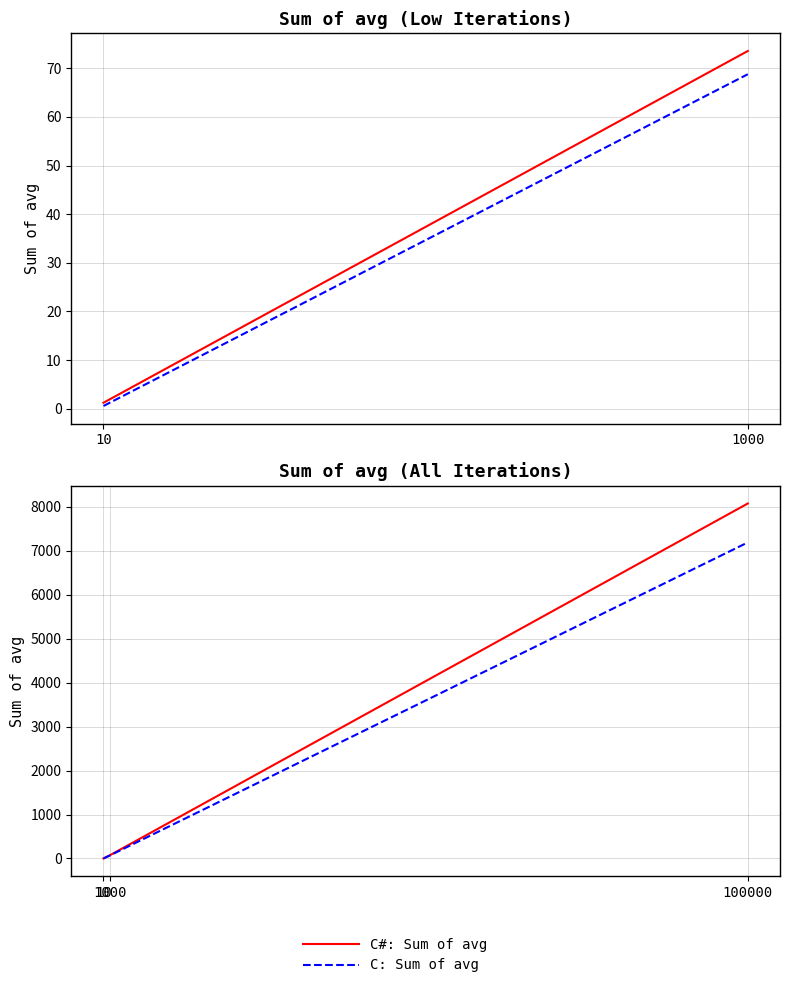

Read the C: Sum of avg value at 1000.

68.8